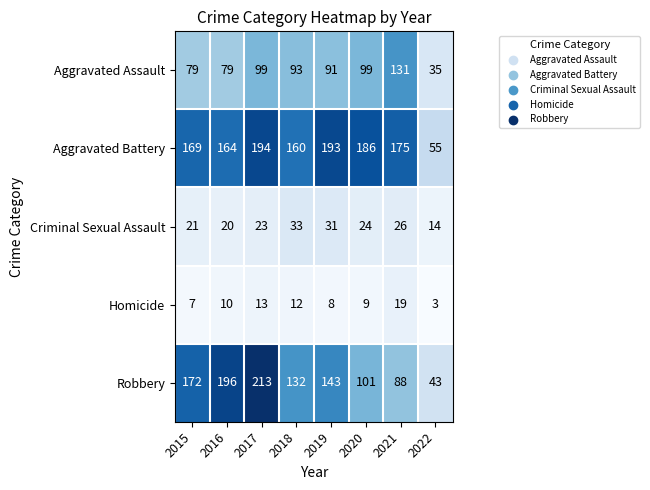

Which series has the largest total across all categories?

Aggravated Battery